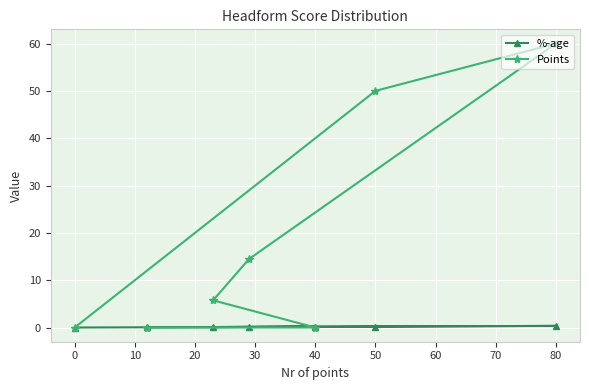

Which series has the widest spread of values?

Points